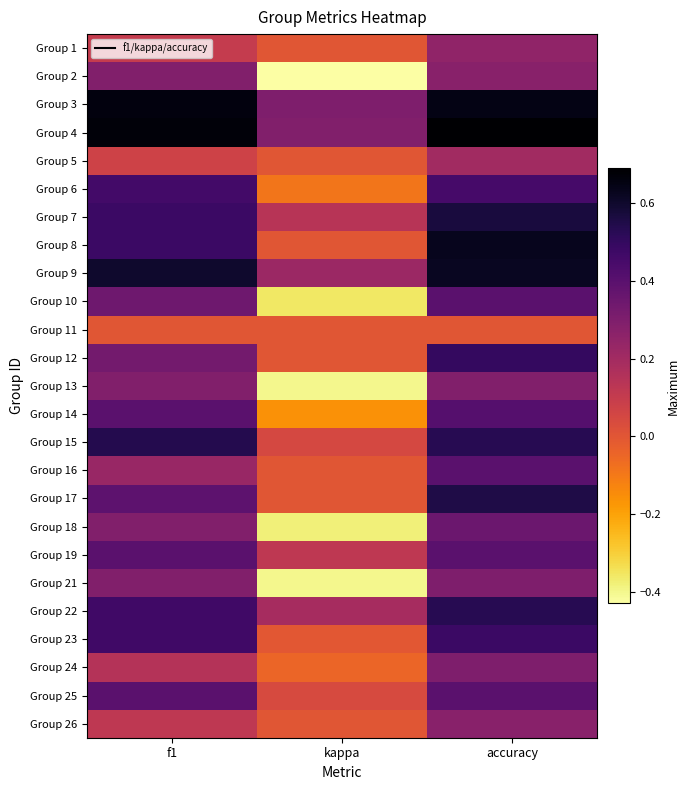

What is the spread (max minus min) of values at kappa?

0.7